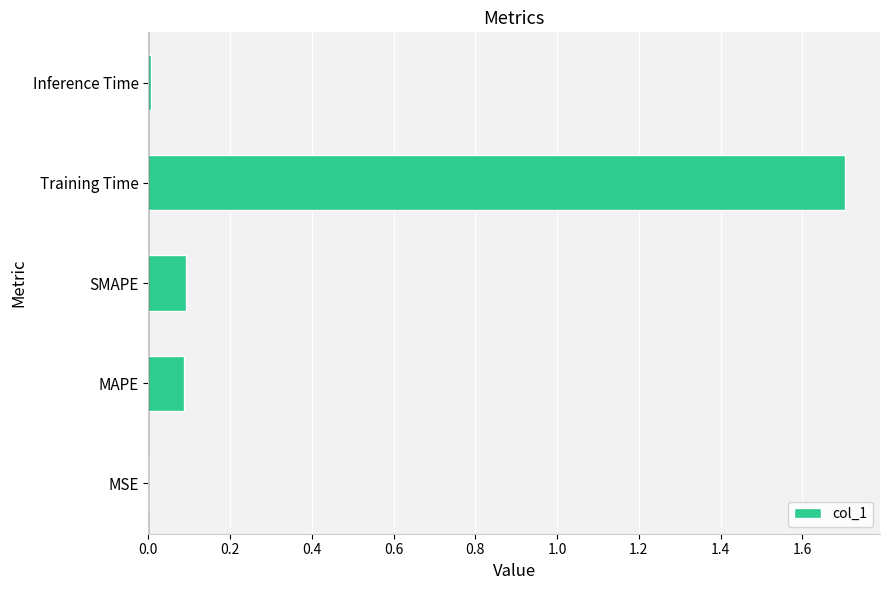

Are the bars horizontal?

Yes